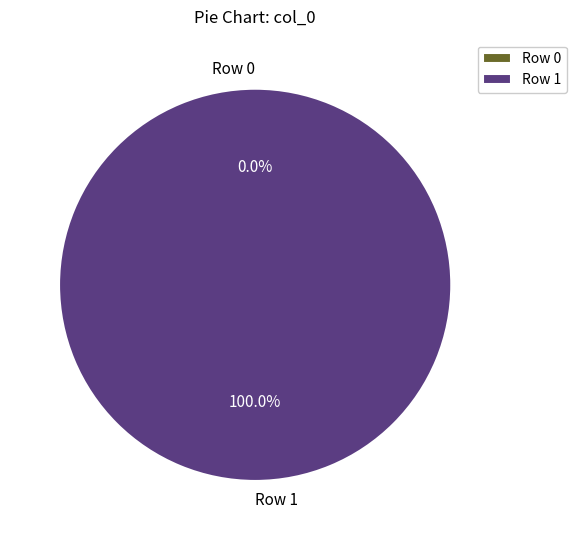

Is there any slice that represents more than half of the pie?

Yes